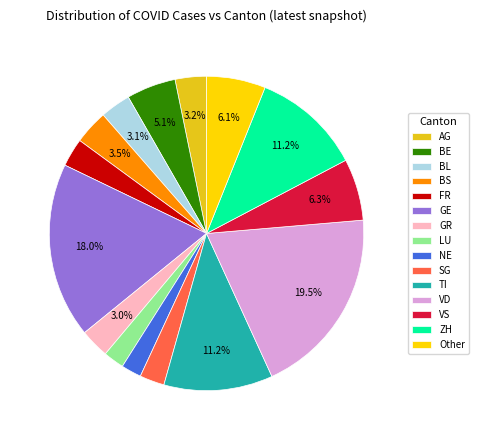

The SG slice represents 8% of the pie. True or false?

False